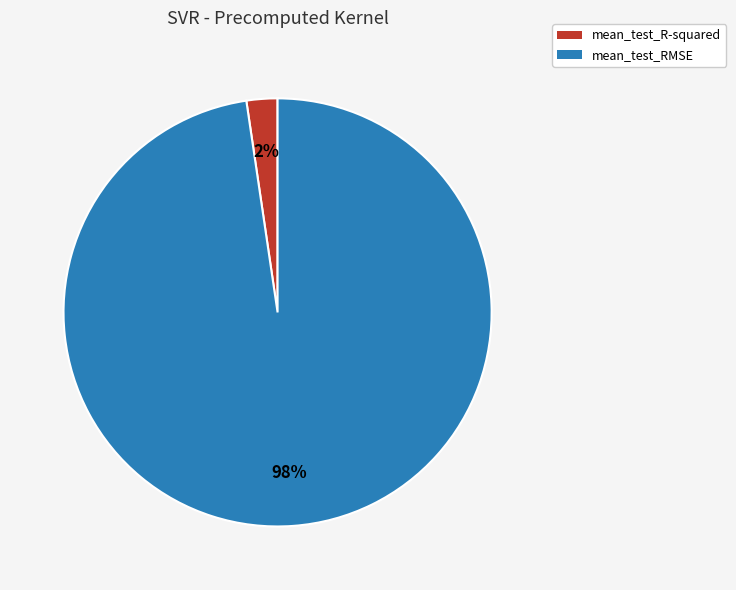

To the nearest percent, what is the average slice percentage?

50%